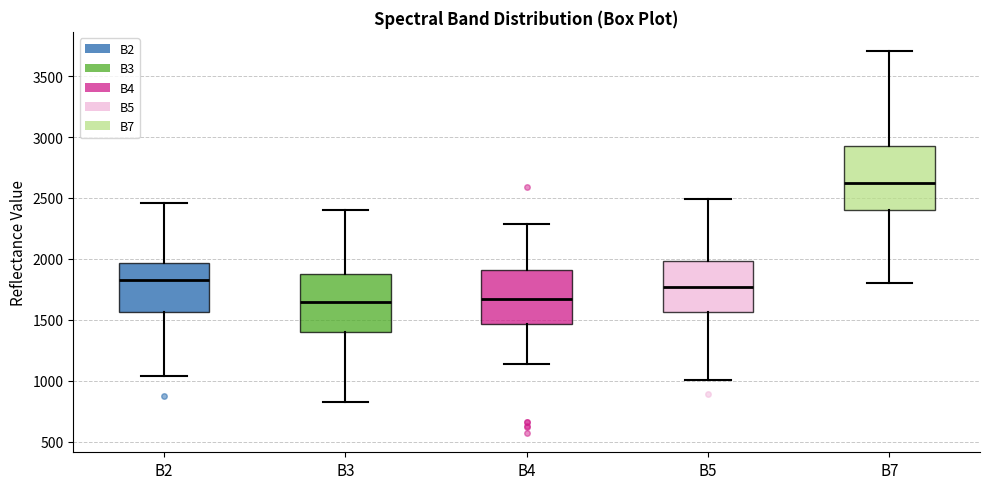

Reading left to right, read every box against the y-axis: the position of its median line, the range the box covers, and the ends of its whiskers. The values are not printed on the chart, so give them approximately, as read against the axis.

B2: median 1850, box 1550 to 1950, whiskers 1050 to 2450
B3: median 1650, box 1400 to 1850, whiskers 850 to 2400
B4: median 1650, box 1450 to 1900, whiskers 1150 to 2300
B5: median 1750, box 1550 to 2000, whiskers 1000 to 2500
B7: median 2600, box 2400 to 2950, whiskers 1800 to 3700